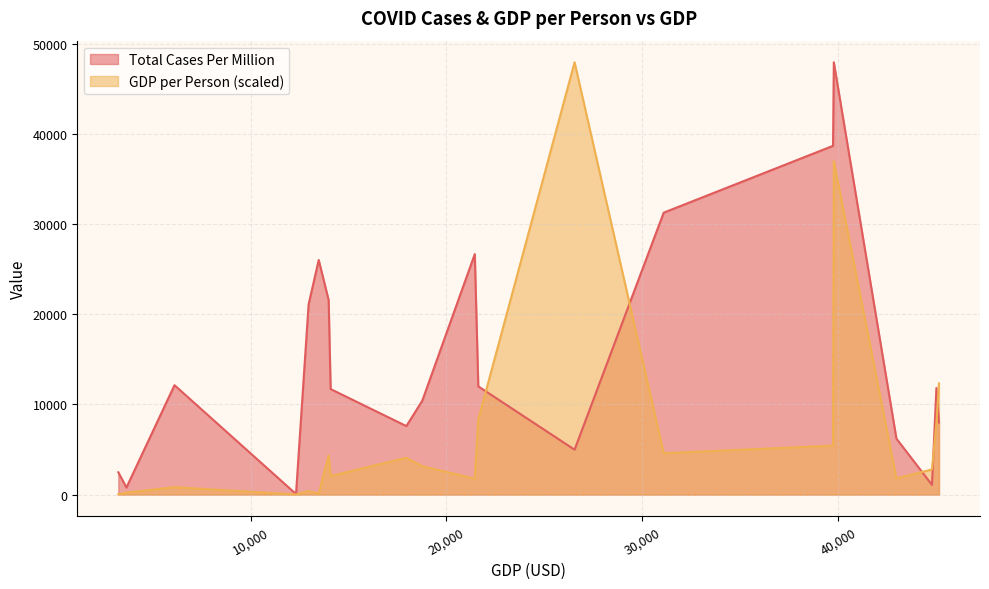

What is the greatest value displayed?

47981.8